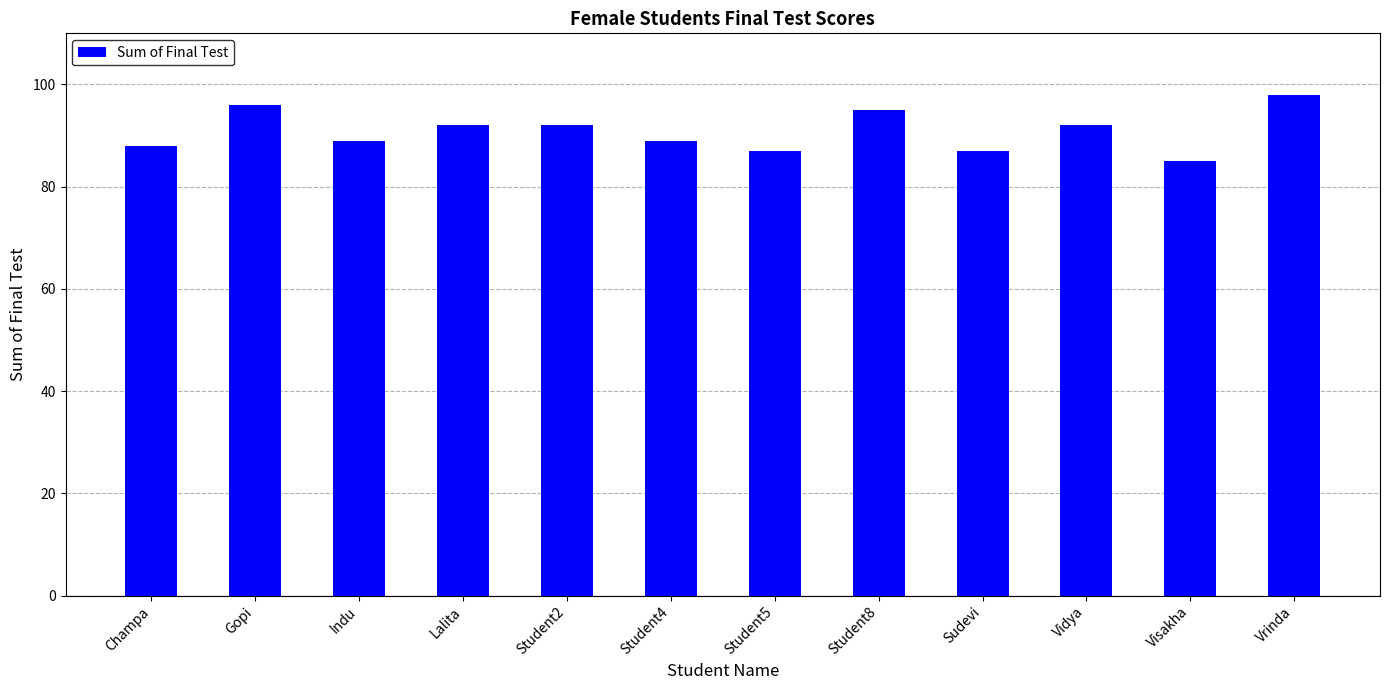

What is the change in value from Gopi to Sudevi?

-9